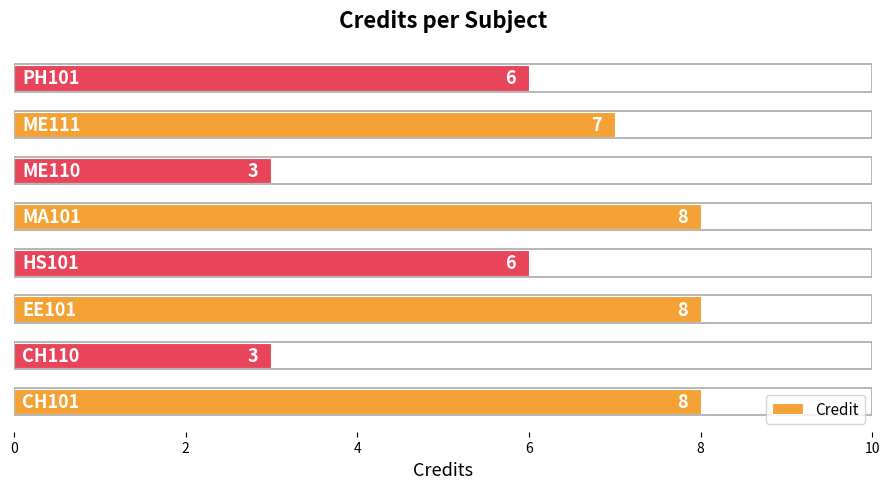

What is the greatest value displayed?

8